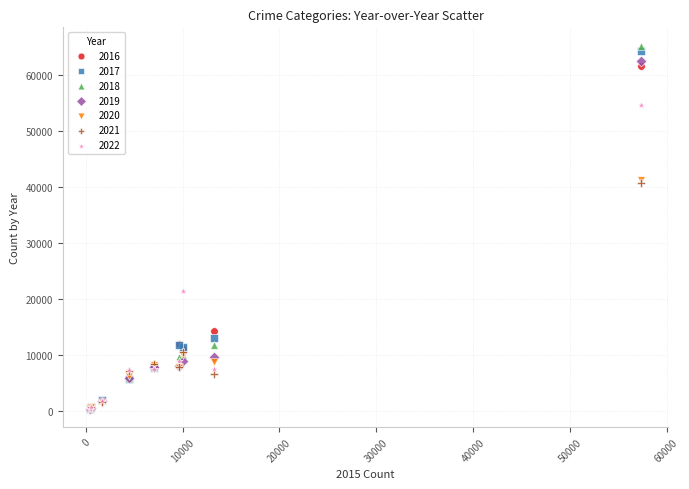

Which series reaches the maximum Y coordinate?

2018